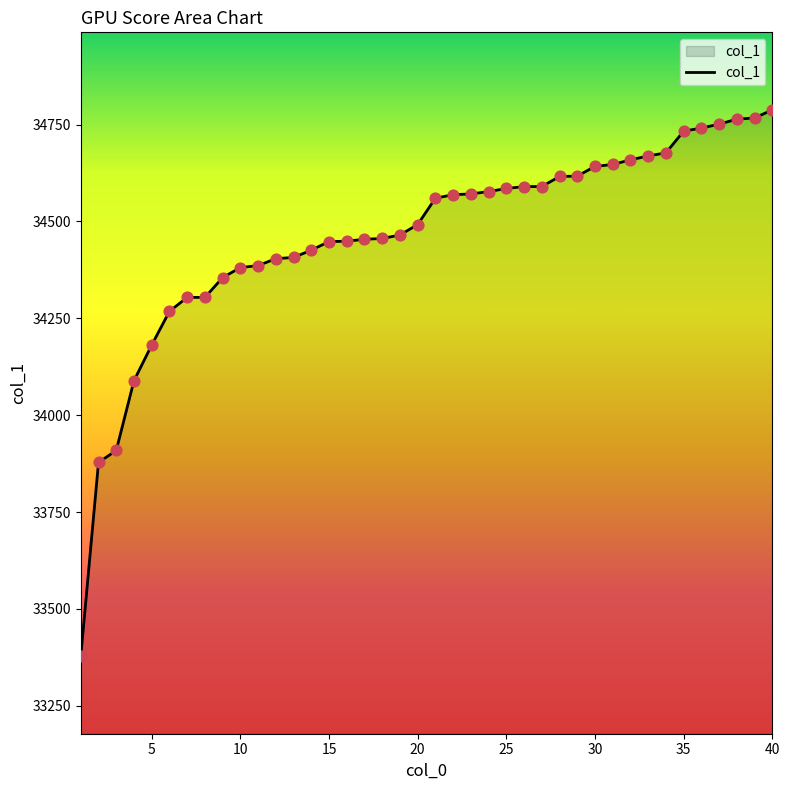

What is the smallest value displayed?

33378